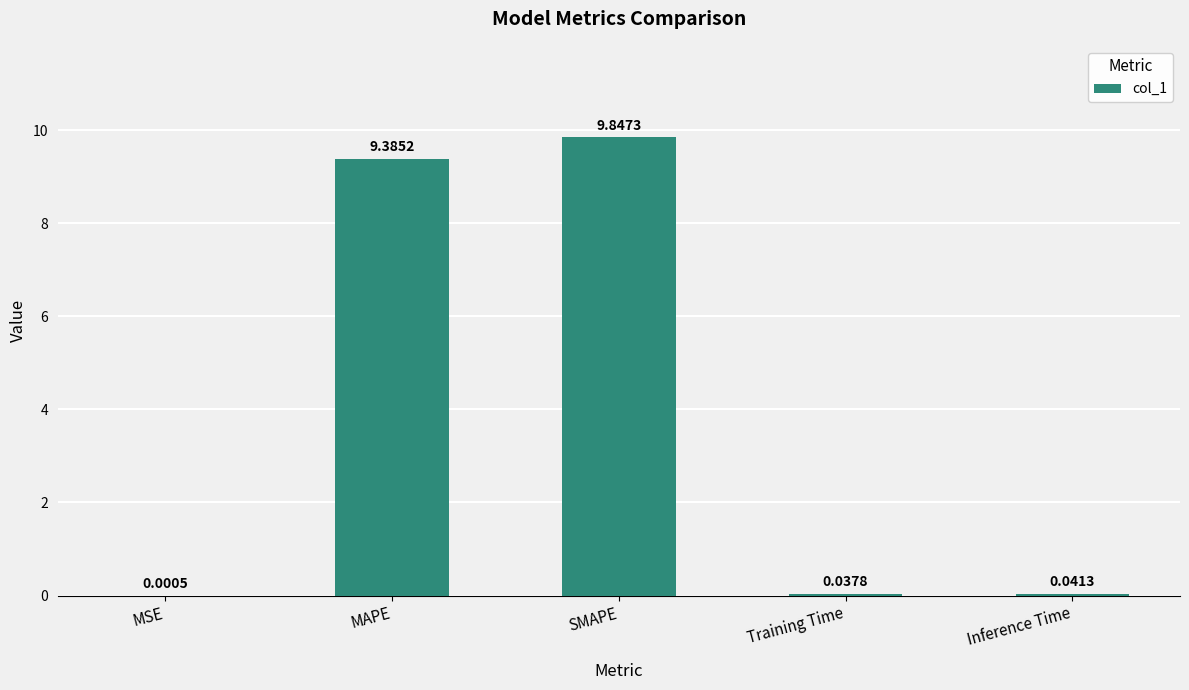

At which label is the value closest to 4?

Inference Time